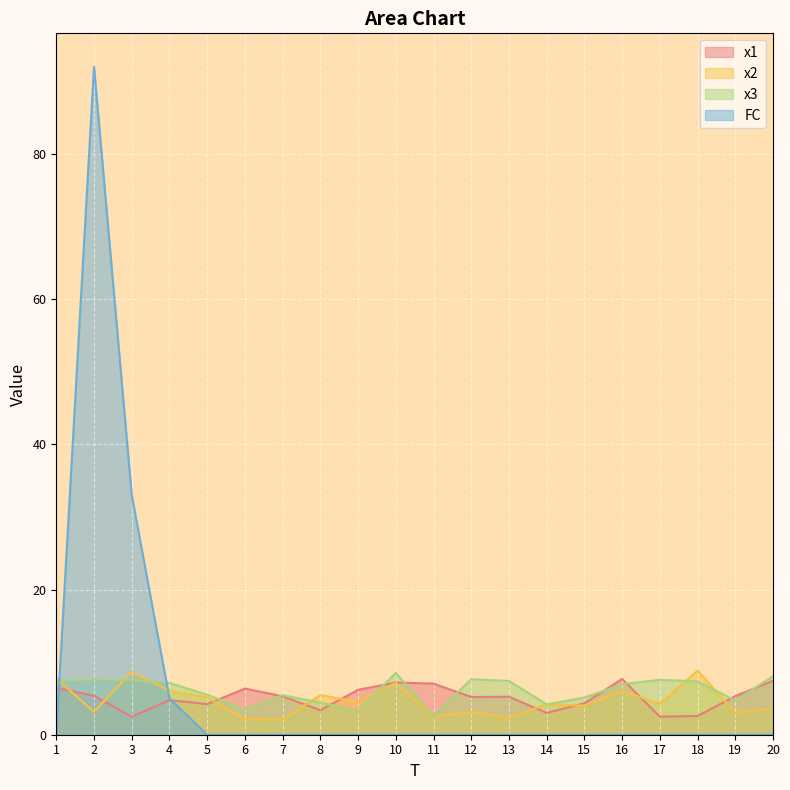

How many times do x3 and x1 cross each other?

10